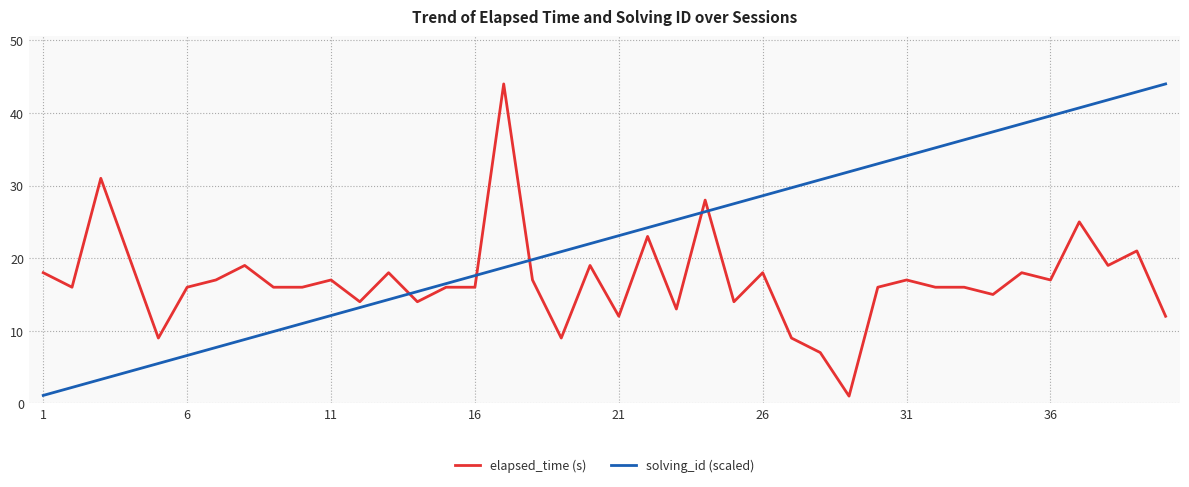

What is the maximum value shown in the chart?

44.0